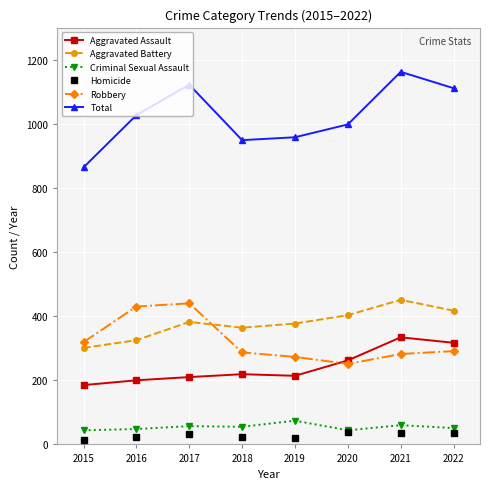

What is the maximum value shown in the chart?

1162